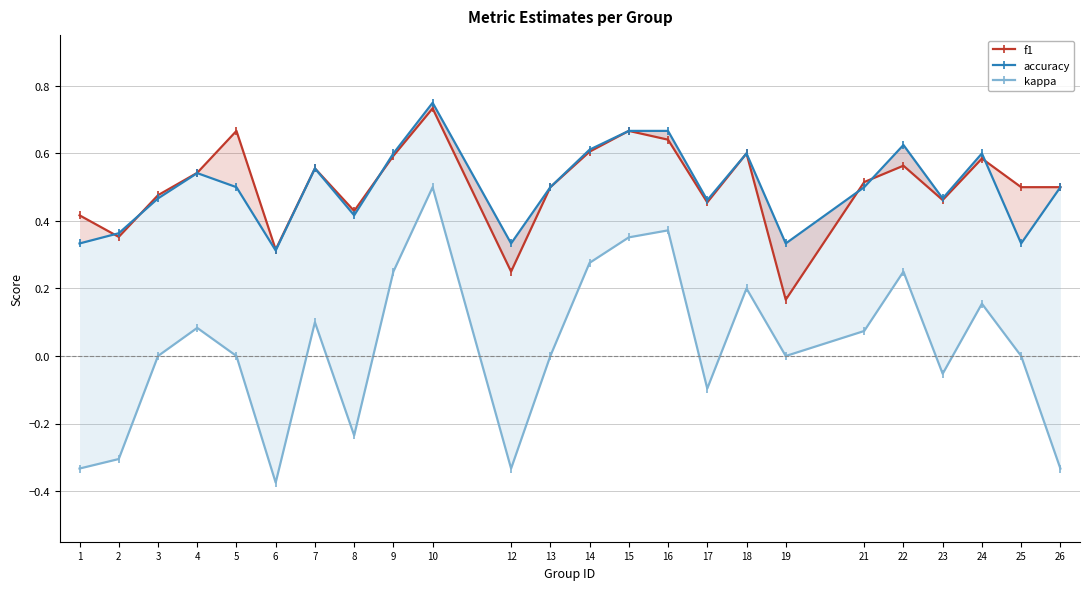

What is the value of the accuracy point at the 5th from the left?

0.5